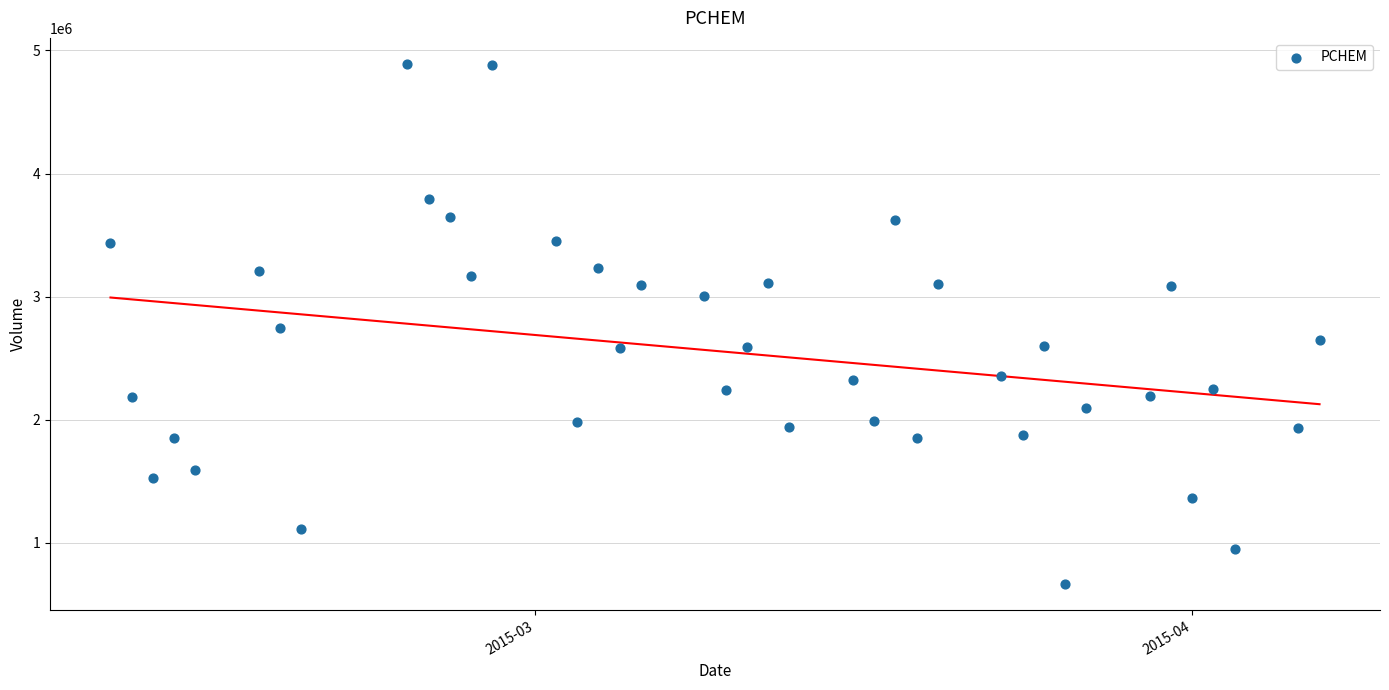

What is the range of X values (max minus min)?

57